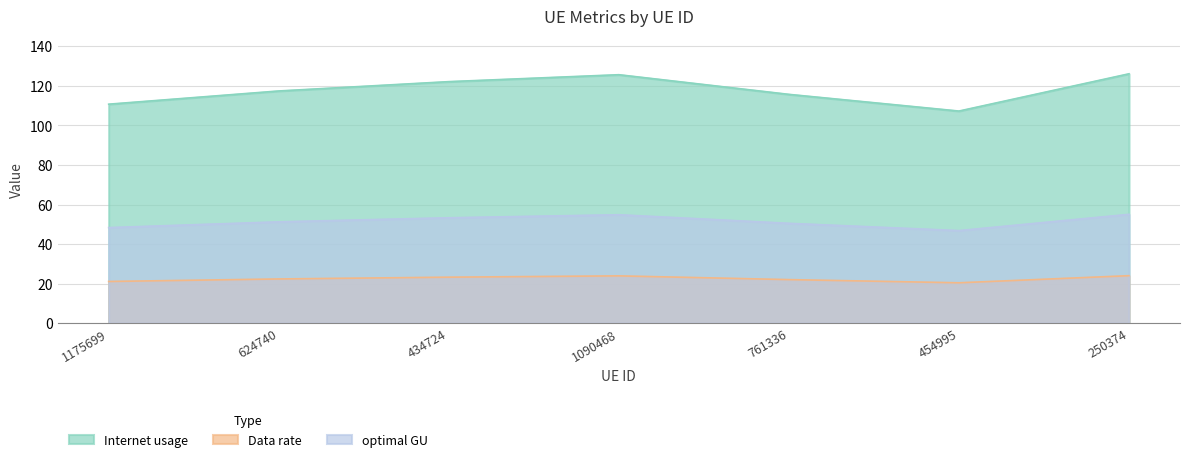

The optimal GU series shows 53.3 at 434724. True or false?

True